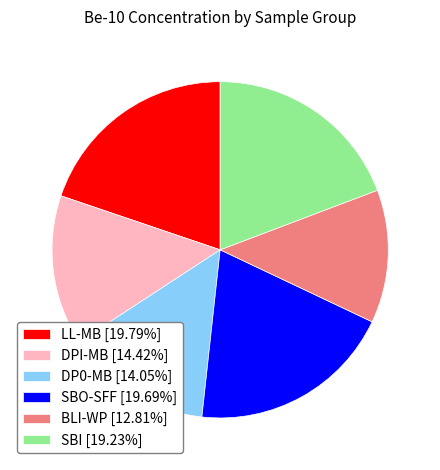

Approximately how many times larger is the value at DP0-MB [14.05%] compared to DPI-MB [14.42%]?

1.0